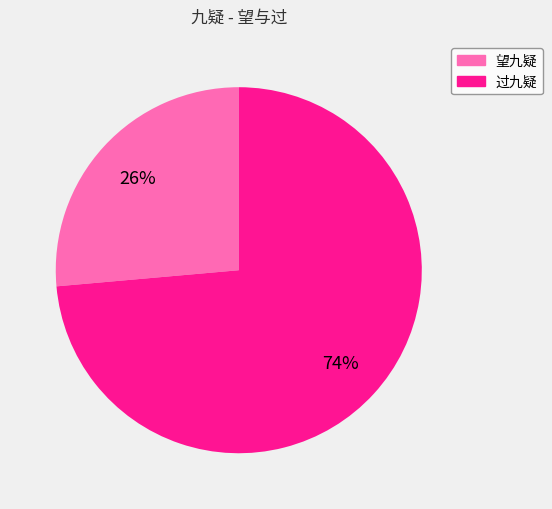

To the nearest percent, what is the average slice percentage?

50%